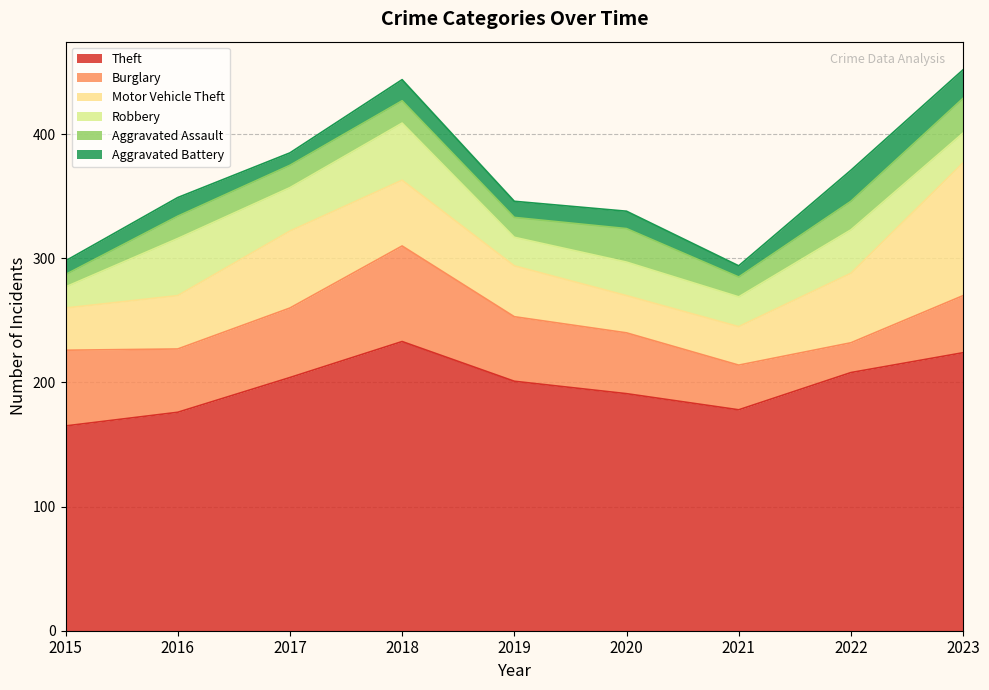

At 2017, list the series in order from smallest to largest.

Aggravated Battery, Aggravated Assault, Robbery, Burglary, Motor Vehicle Theft, Theft